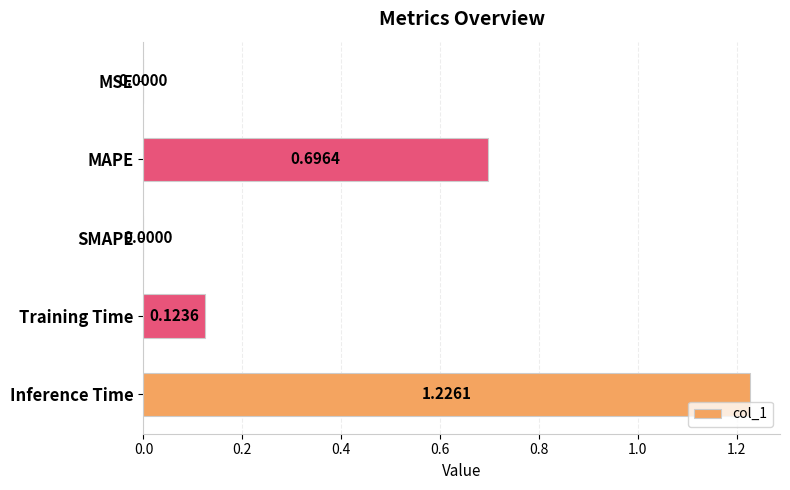

Between Training Time and Inference Time, which is larger?

Inference Time